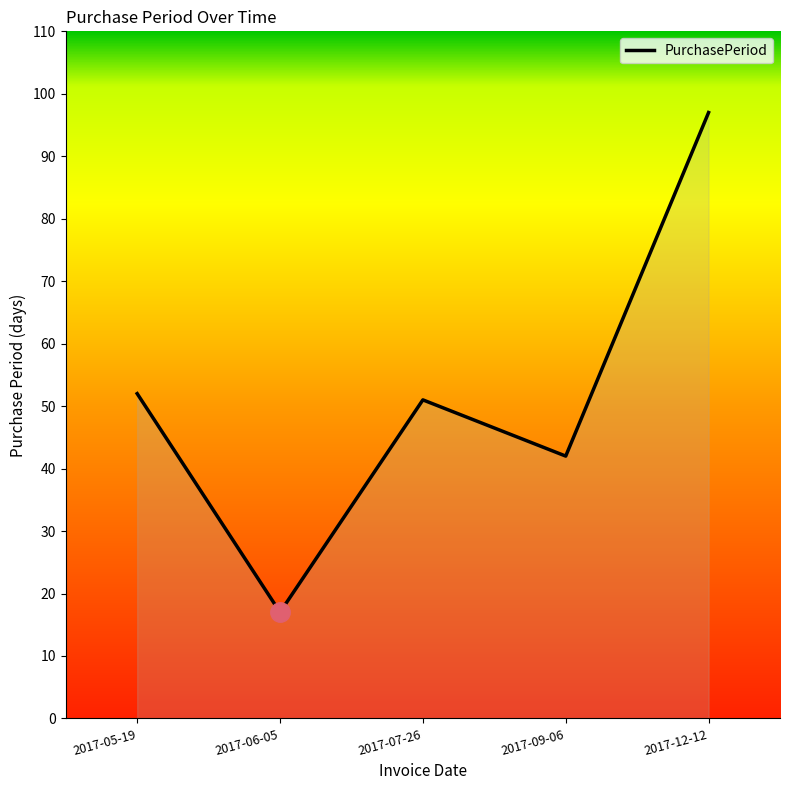

Does the chart display data point markers on the line(s)?

No